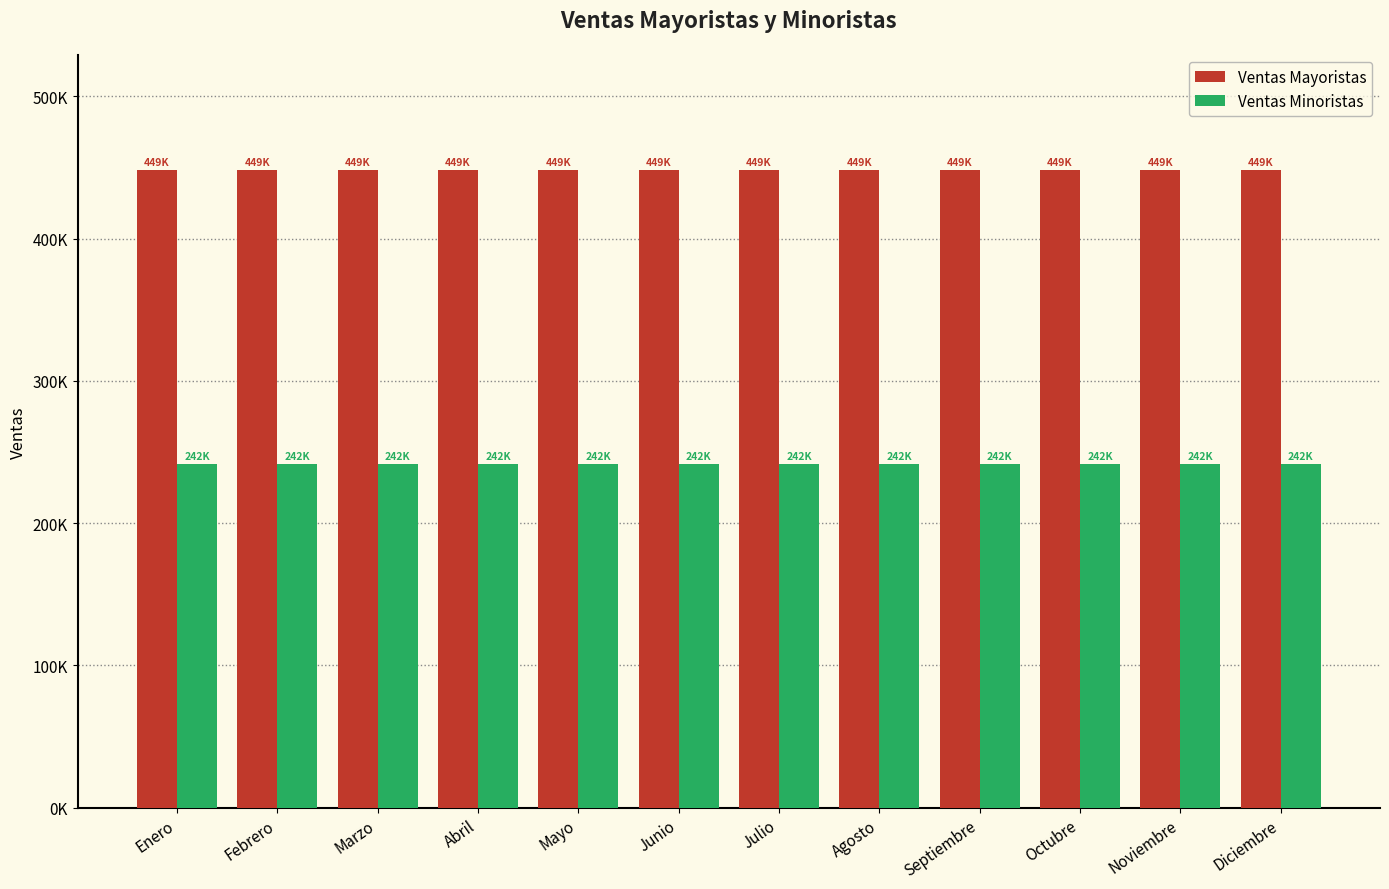

Reading left to right, extract all data points from this chart.

Ventas Mayoristas: Enero=448556.8	Febrero=448556.8	Marzo=448556.8	Abril=448556.8	Mayo=448556.8	Junio=448556.8	Julio=448556.8	Agosto=448556.8	Septiembre=448556.8	Octubre=448556.8	Noviembre=448556.8	Diciembre=448556.8
Ventas Minoristas: Enero=241530.6	Febrero=241530.6	Marzo=241530.6	Abril=241530.6	Mayo=241530.6	Junio=241530.6	Julio=241530.6	Agosto=241530.6	Septiembre=241530.6	Octubre=241530.6	Noviembre=241530.6	Diciembre=241530.6